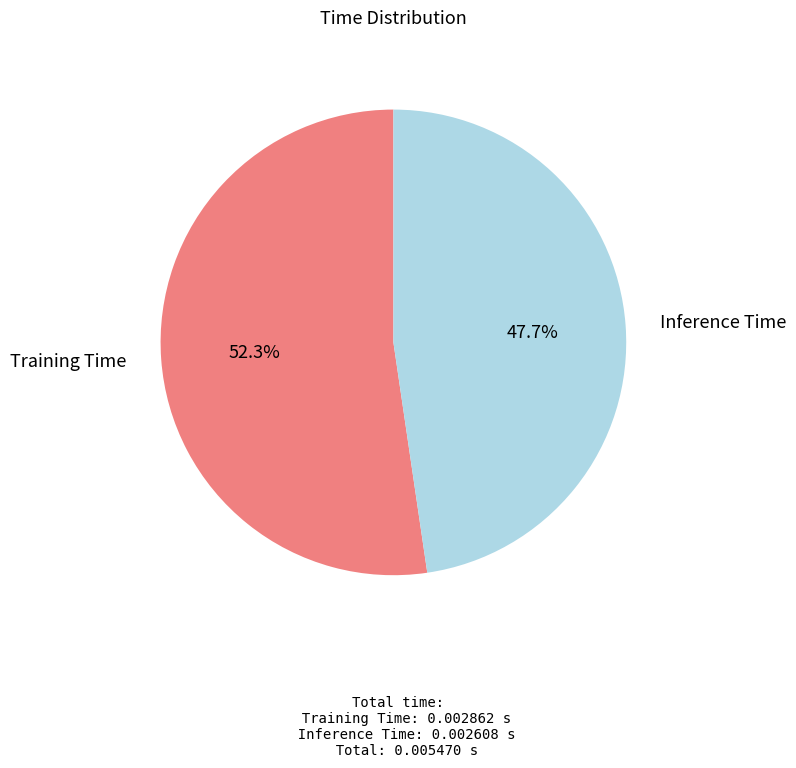

Does any single category account for the majority?

Yes